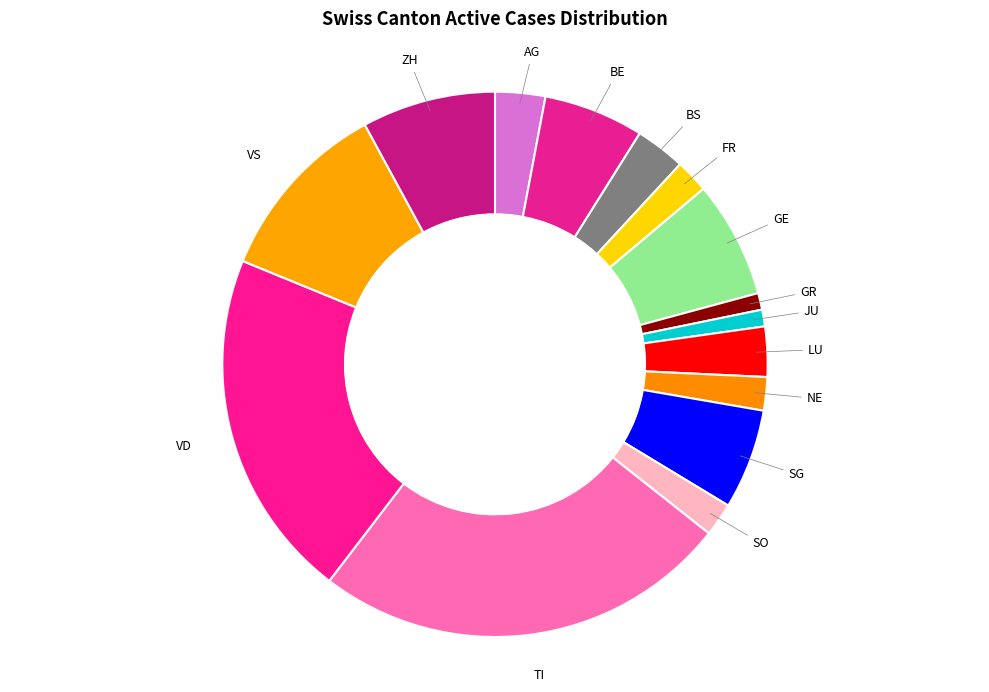

How many segments does this pie chart have?

15